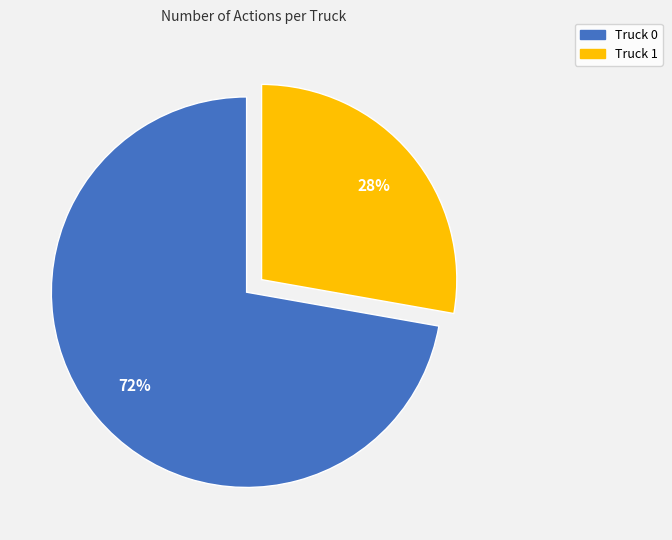

To the nearest percent, what percentage of the pie is Truck 0?

72%